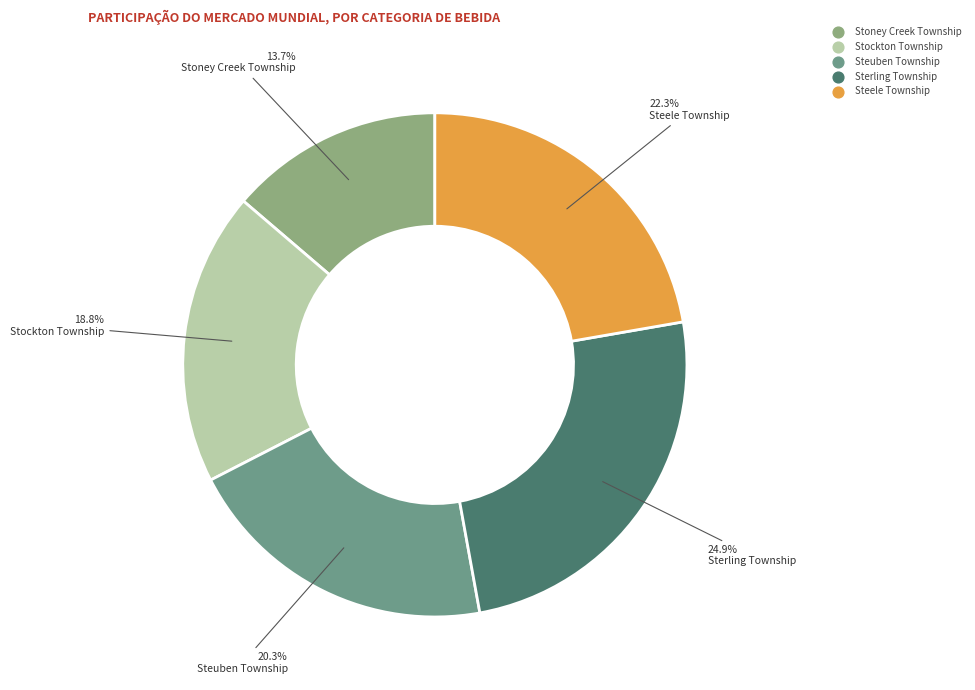

The Steele Township slice represents 22% of the pie. True or false?

True